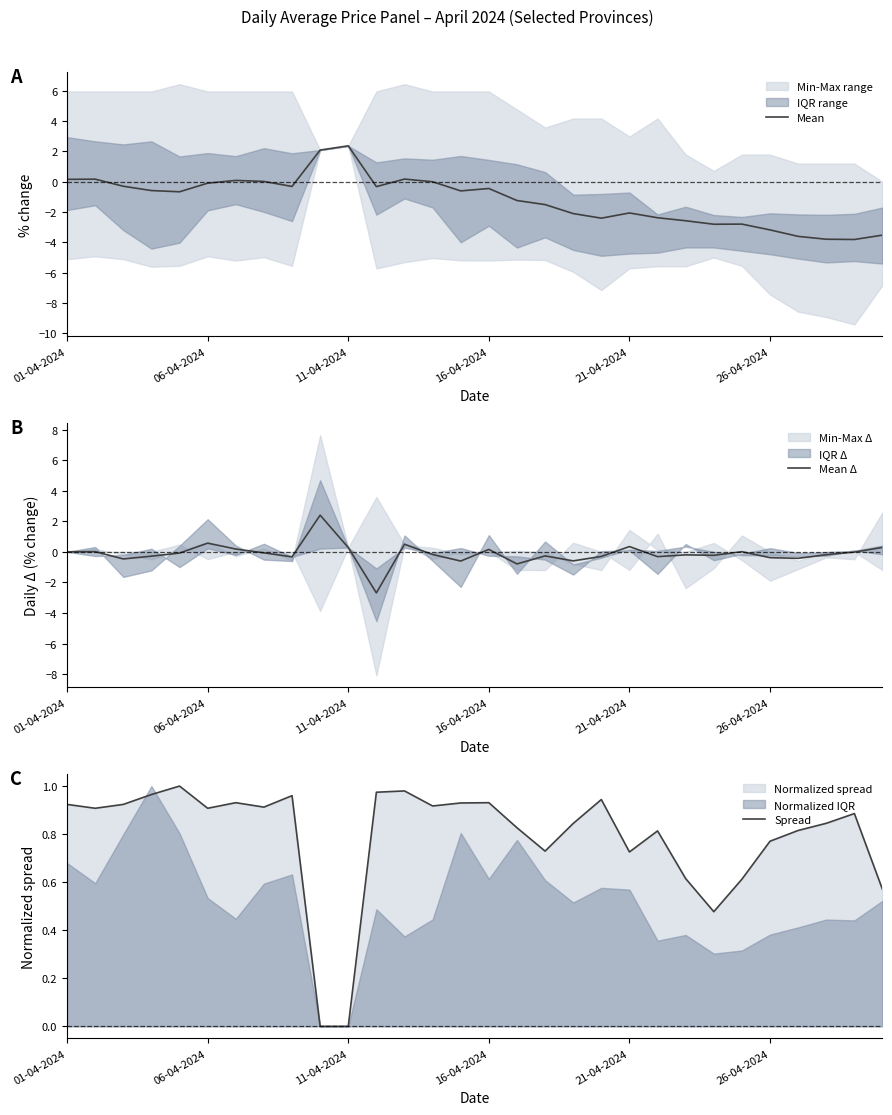

The Spread series shows 1.2 at 06-04-2024. True or false?

False